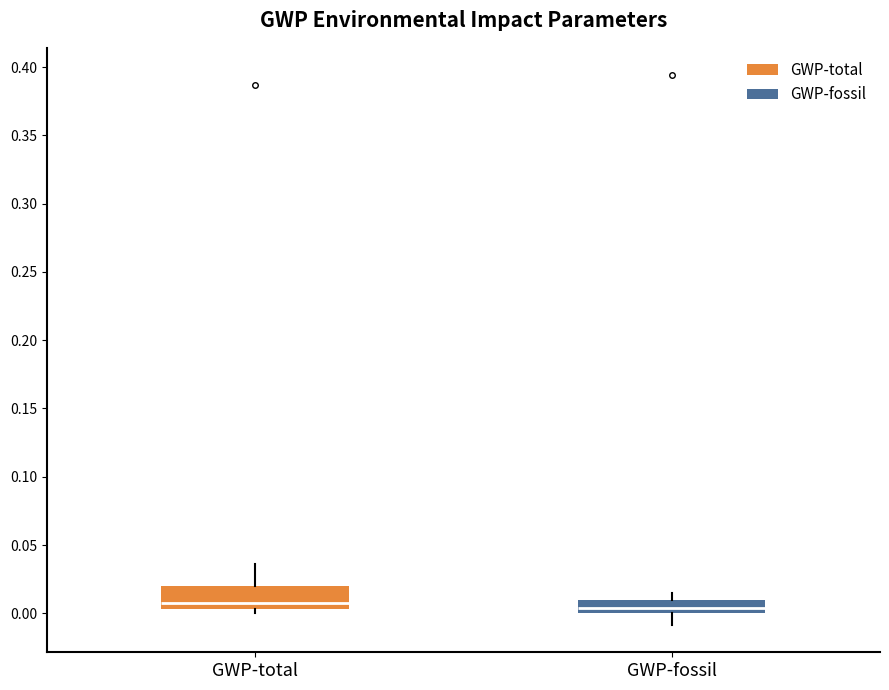

Comparing the boxes themselves (not the whiskers), which one is the tallest?

GWP-total